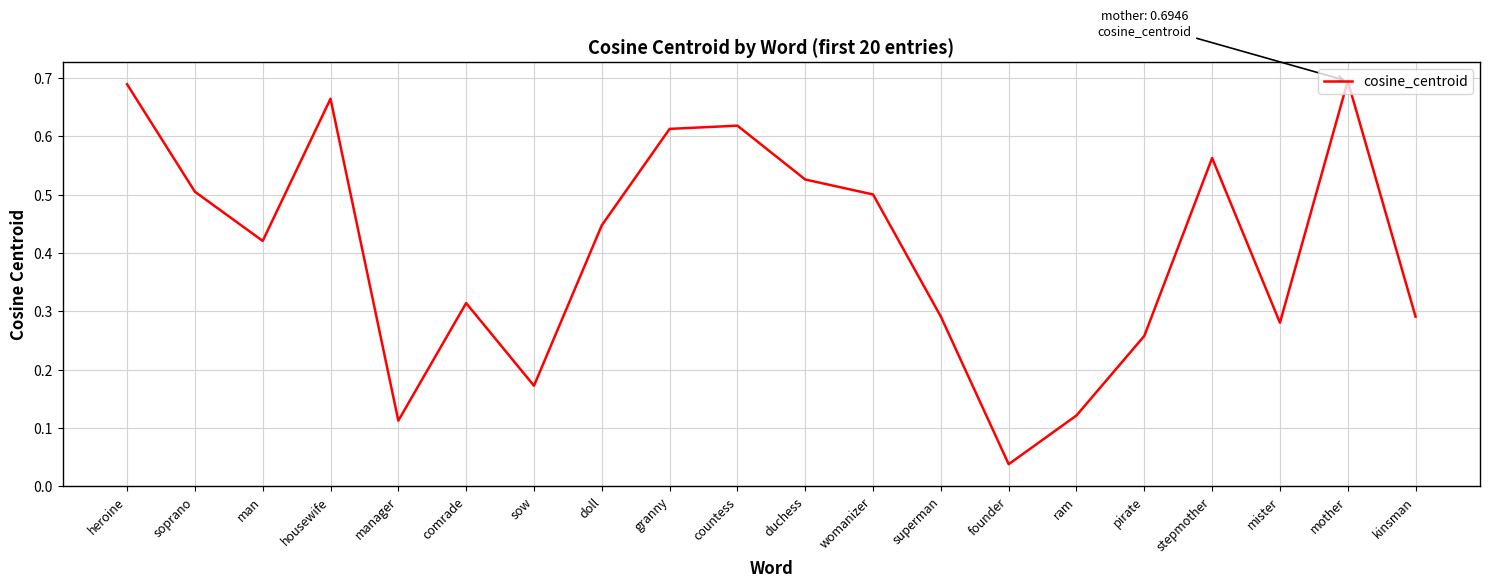

At which category does the chart reach its minimum across all series?

founder